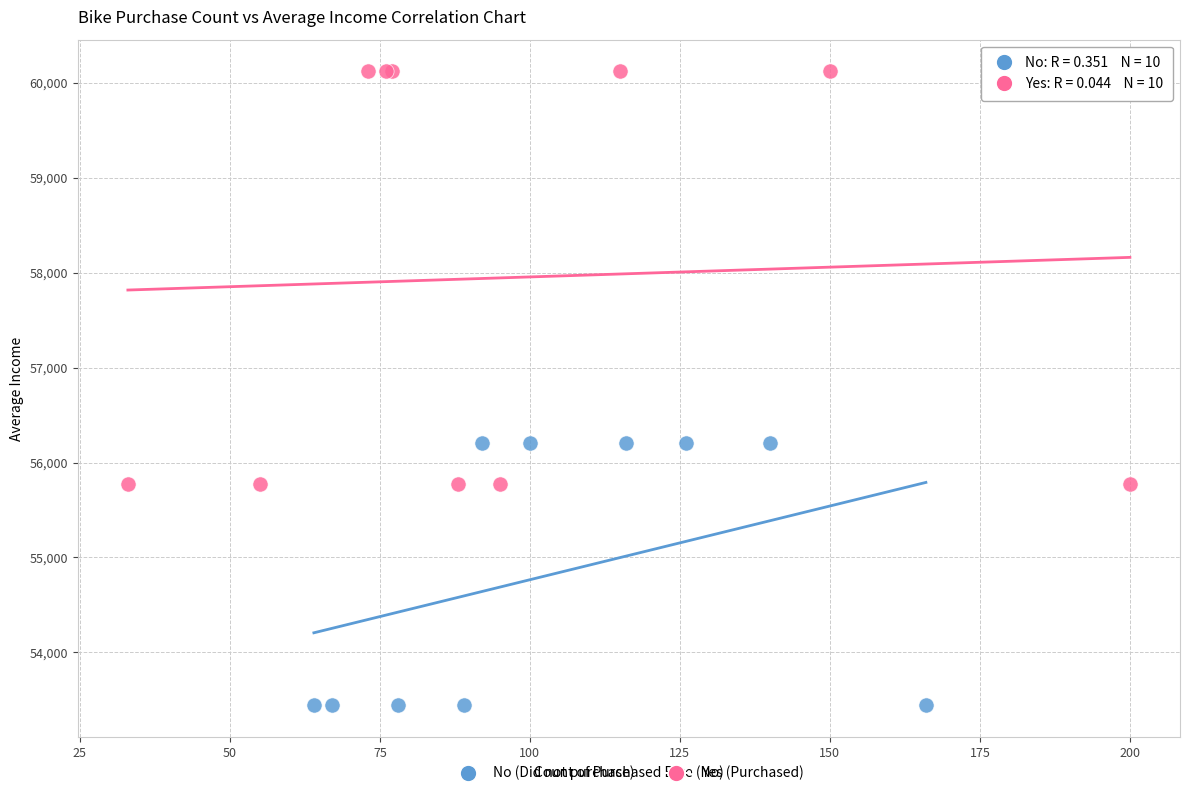

Which series contains the lowest Y value?

No (Did not purchase)